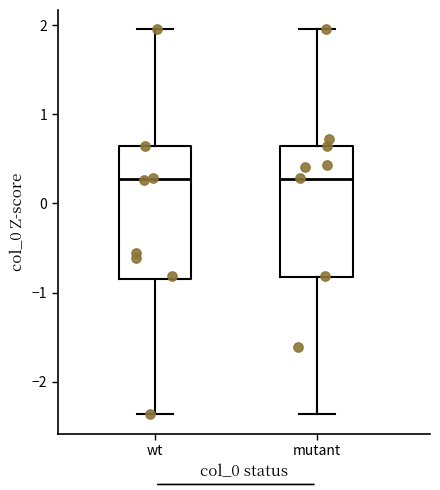

Reading left to right, read every box against the y-axis: the position of its median line, the range the box covers, and the ends of its whiskers. The values are not printed on the chart, so give them approximately, as read against the axis.

wt: median 0.3, box -0.8 to 0.6, whiskers -2.4 to 2.0
mutant: median 0.3, box -0.8 to 0.6, whiskers -2.4 to 2.0